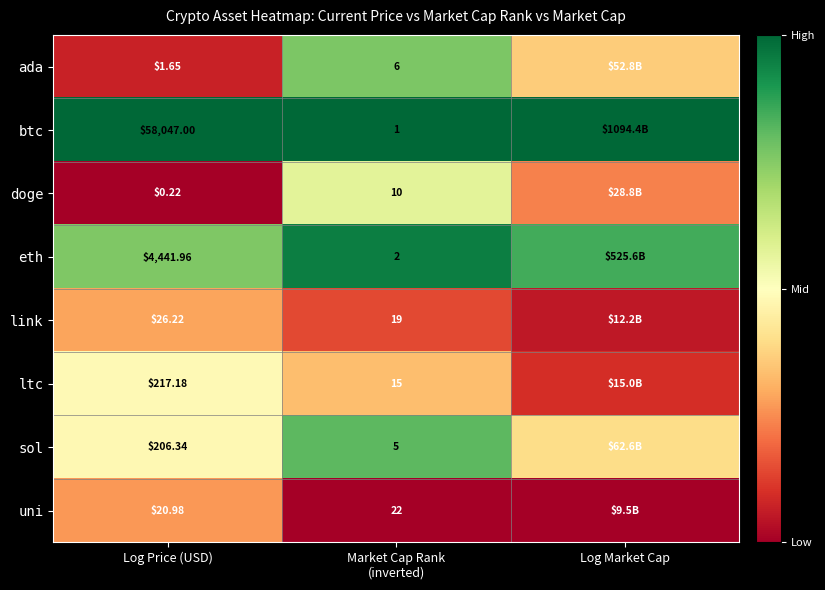

Is it true that sol equals 0.8 at Log Price (USD)?

False